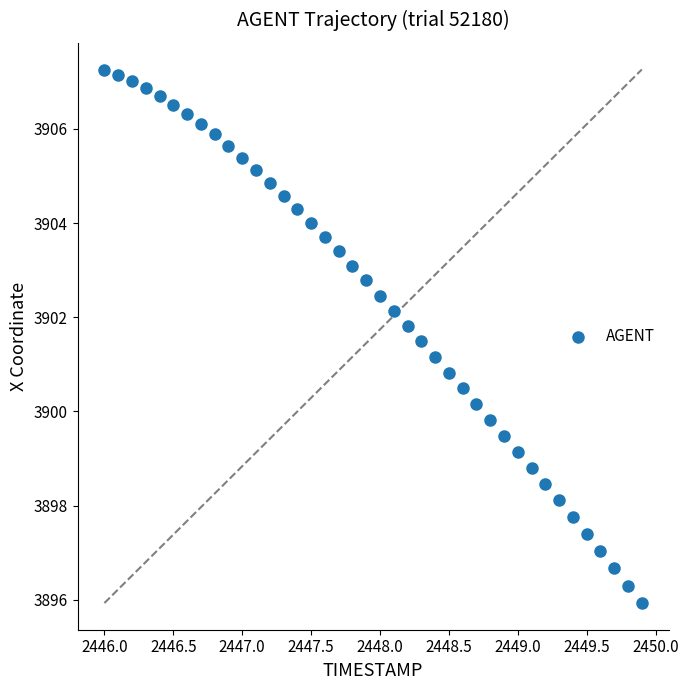

What is the range of Y values (max minus min)?

11.3